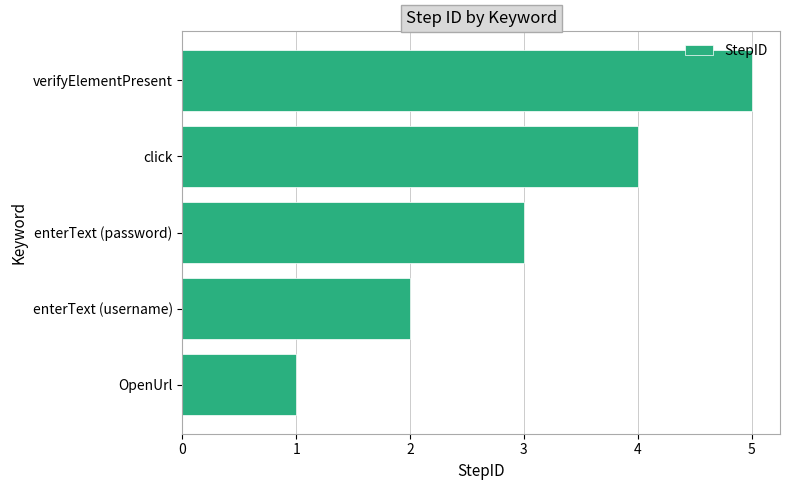

Rank the categories by value from highest to lowest.

verifyElementPresent, click, enterText (password), enterText (username), OpenUrl